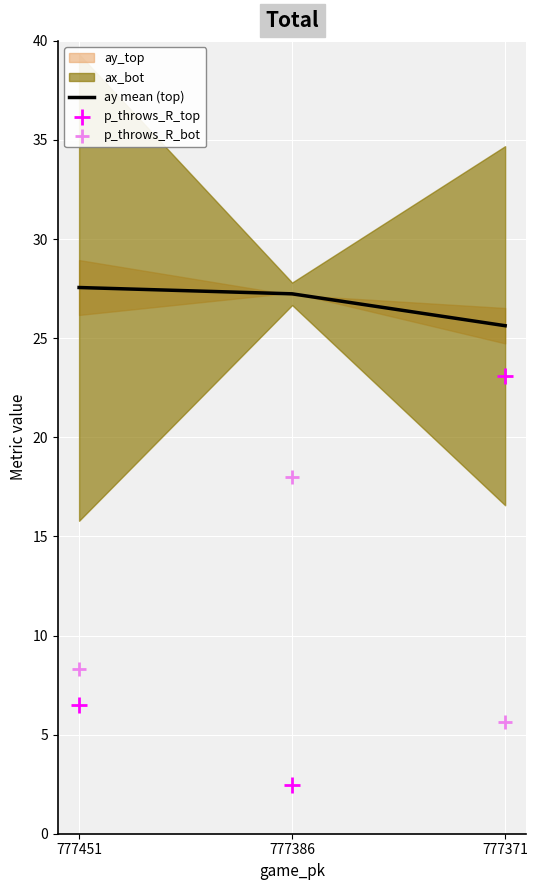

At which category is the sum across all series the highest?

777371